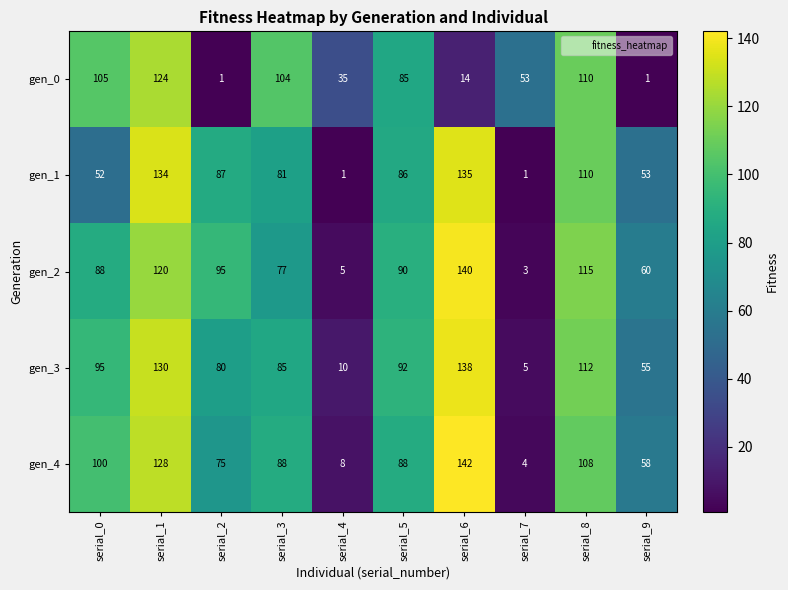

What is the total value across all series at serial_0?

440